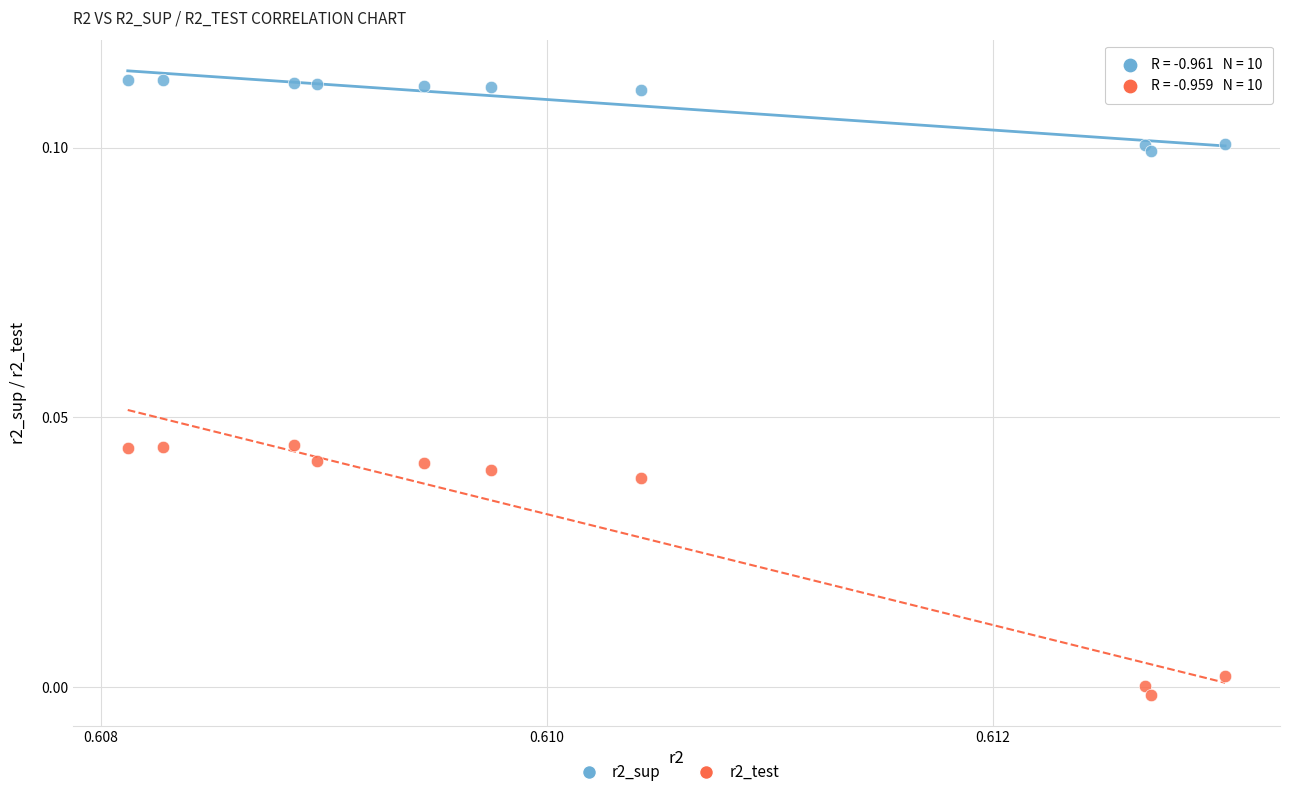

Which series has the widest spread of Y values?

r2_test